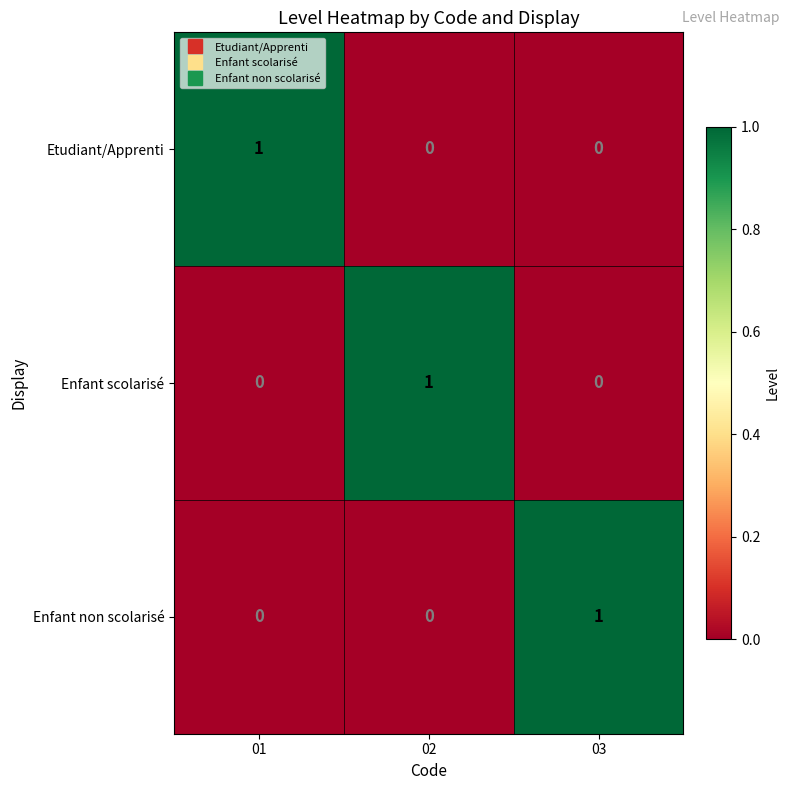

How many categories are shown in the chart?

3